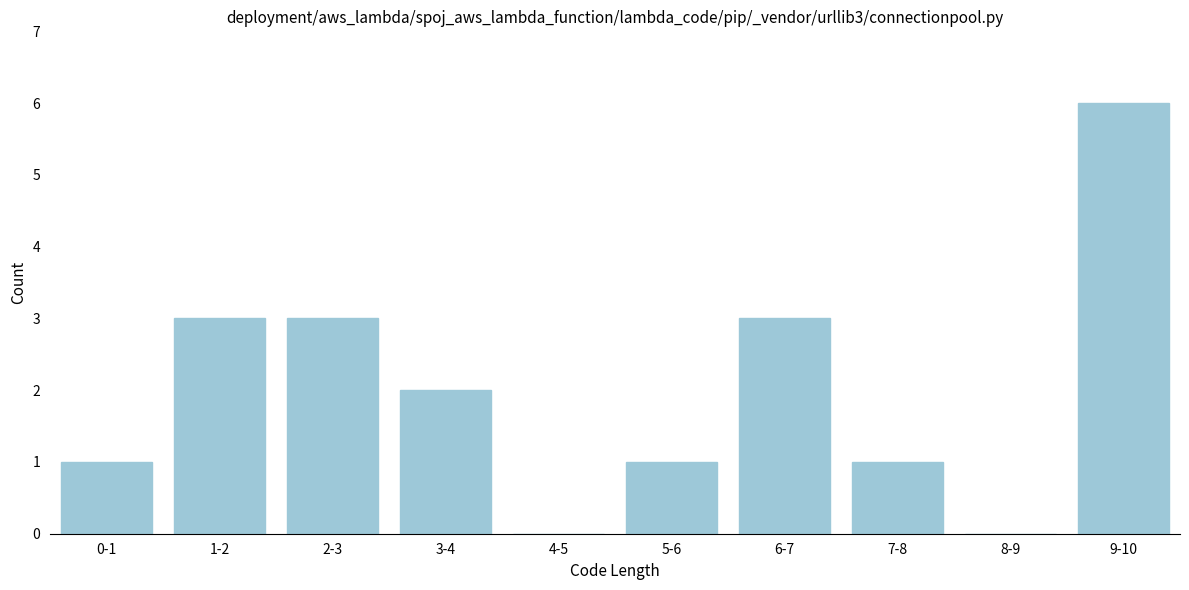

Reading right to left, transcribe all the data shown in this chart.

9-10=6	8-9=0	7-8=1	6-7=3	5-6=1	4-5=0	3-4=2	2-3=3	1-2=3	0-1=1